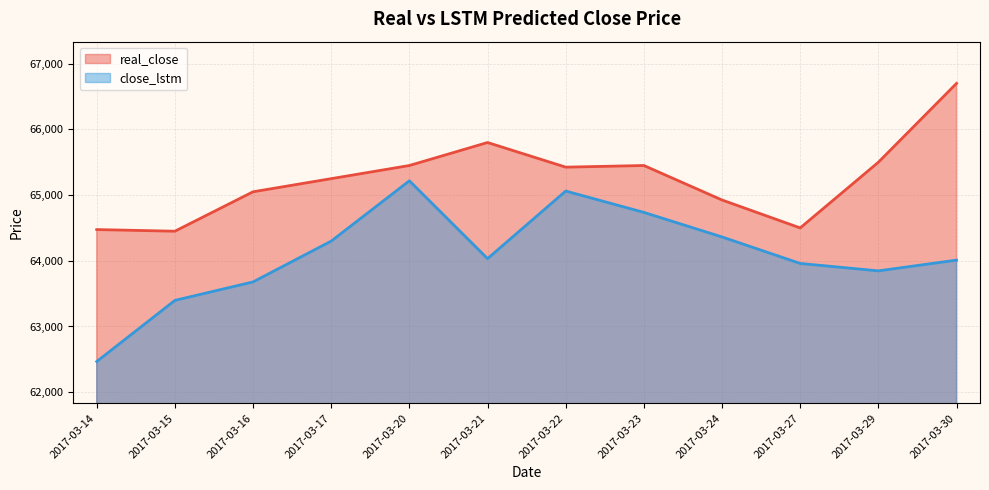

Between 2017-03-17 and 2017-03-22, which series saw the biggest shift?

close_lstm